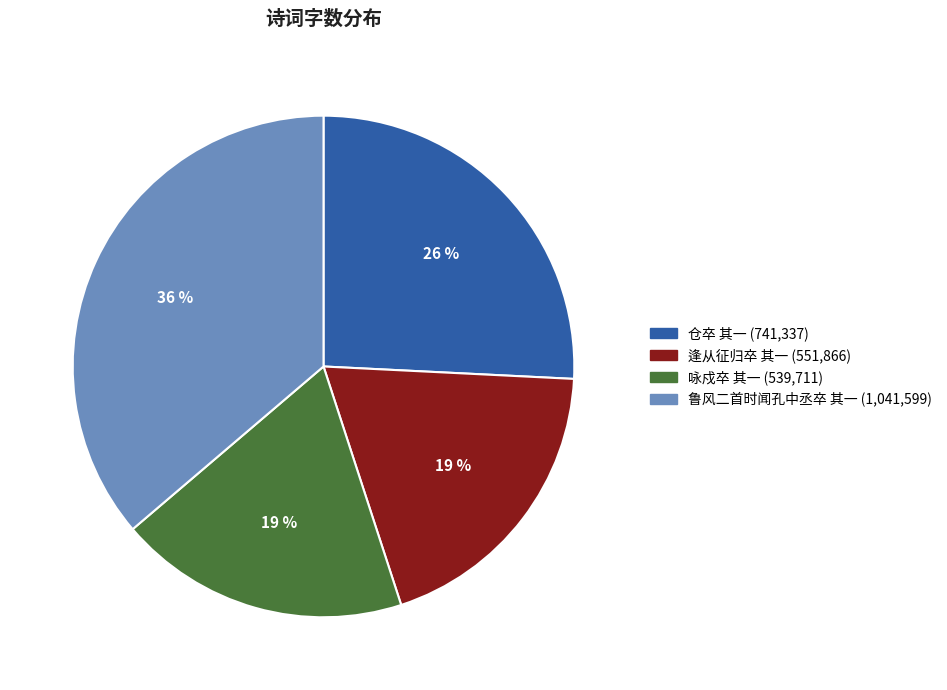

Does any single category account for the majority?

No